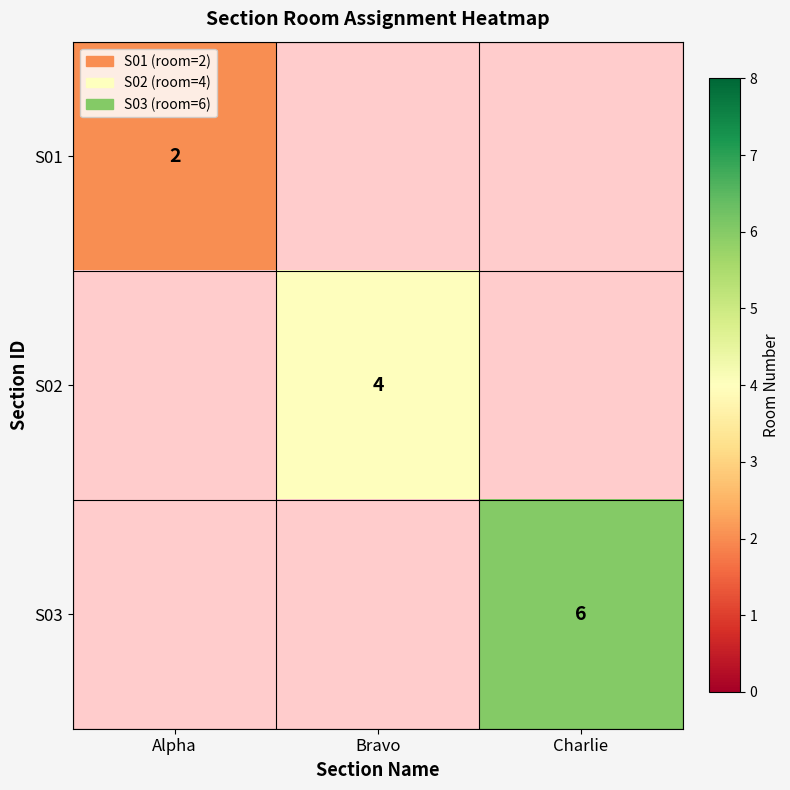

True or false: S03 has a value of 2 at Charlie.

False